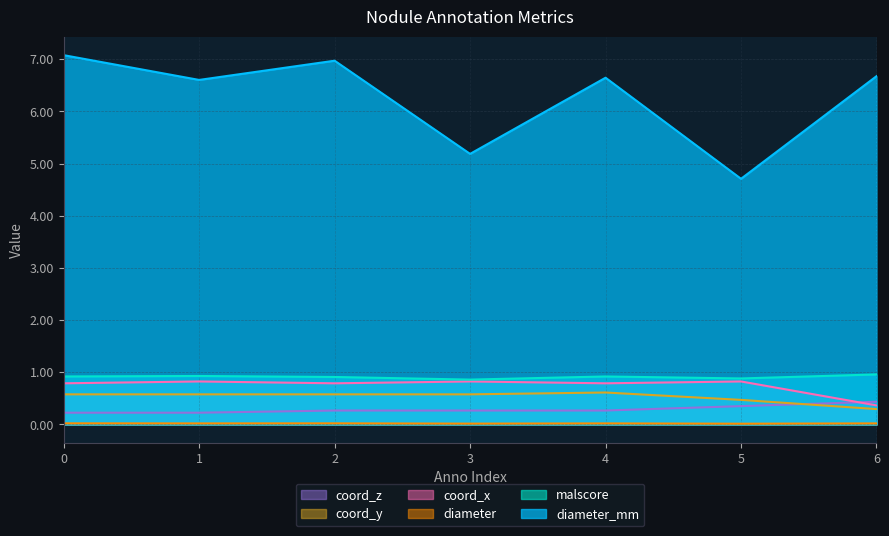

What is the maximum value shown in the chart?

7.1